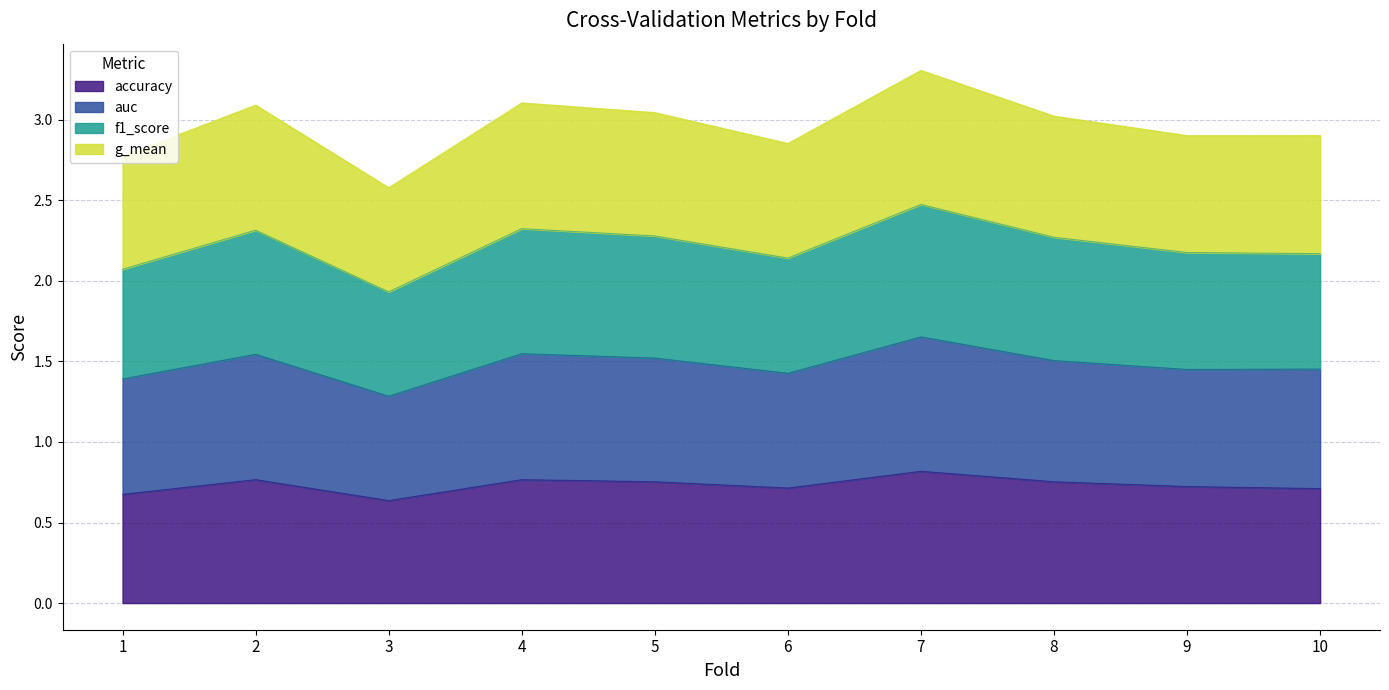

True or false: f1_score and g_mean intersect in this chart.

False